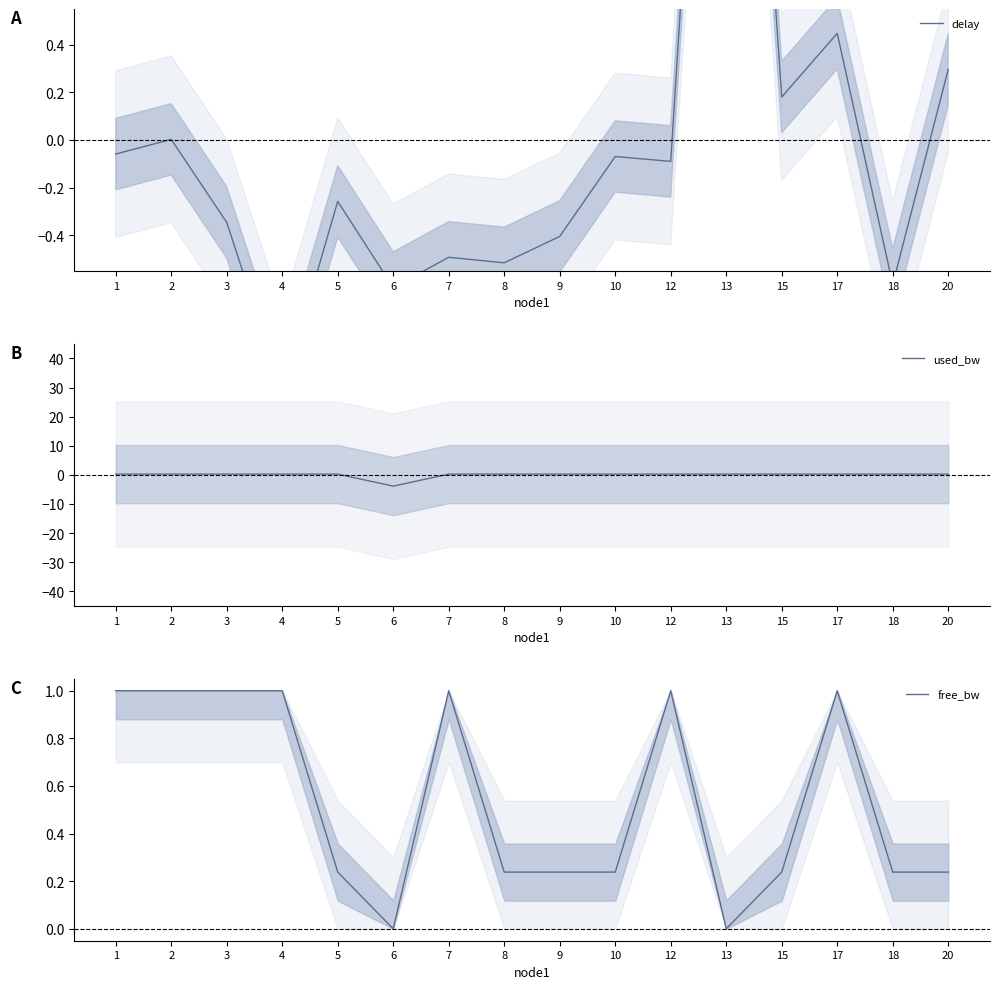

Does the chart have visible grid lines?

No